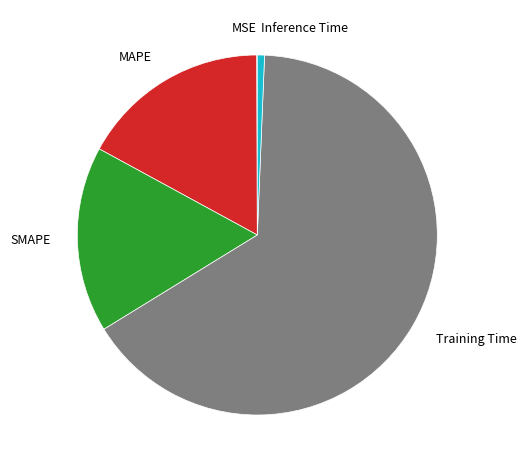

Between SMAPE and Training Time, which is larger?

Training Time